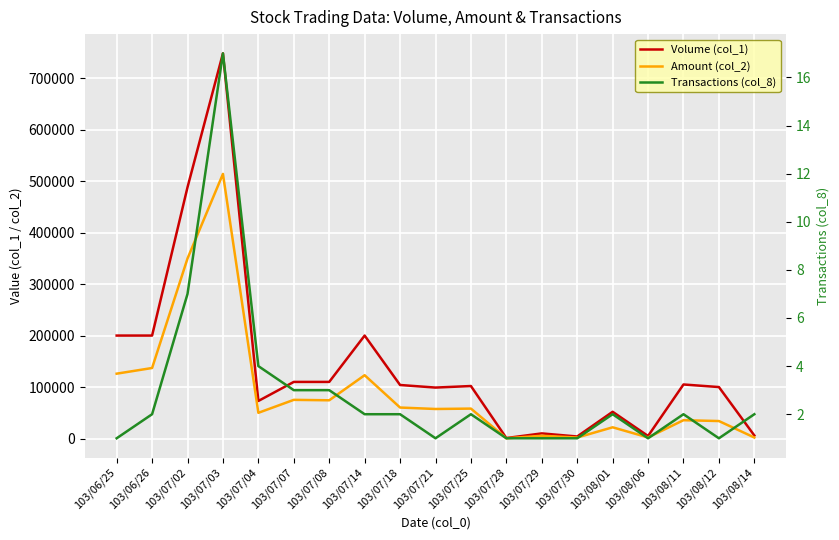

What is the difference between the highest and lowest values at 103/07/28?

999